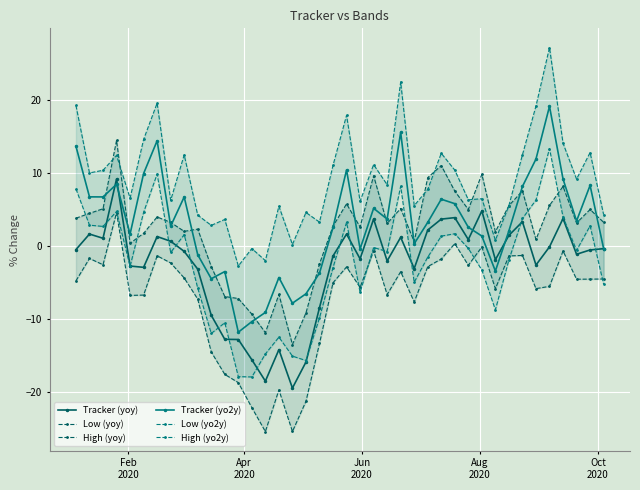

What is the greatest value displayed?

27.2